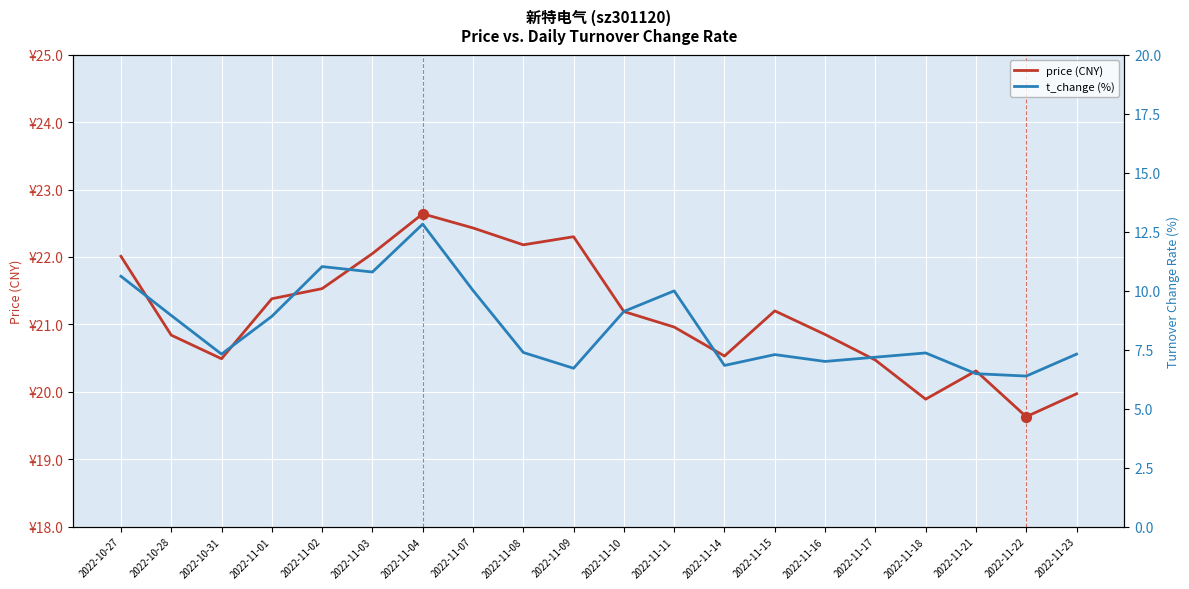

Is the value of price (CNY) at 2022-11-08 greater than the value of t_change (%) at 2022-10-27?

Yes